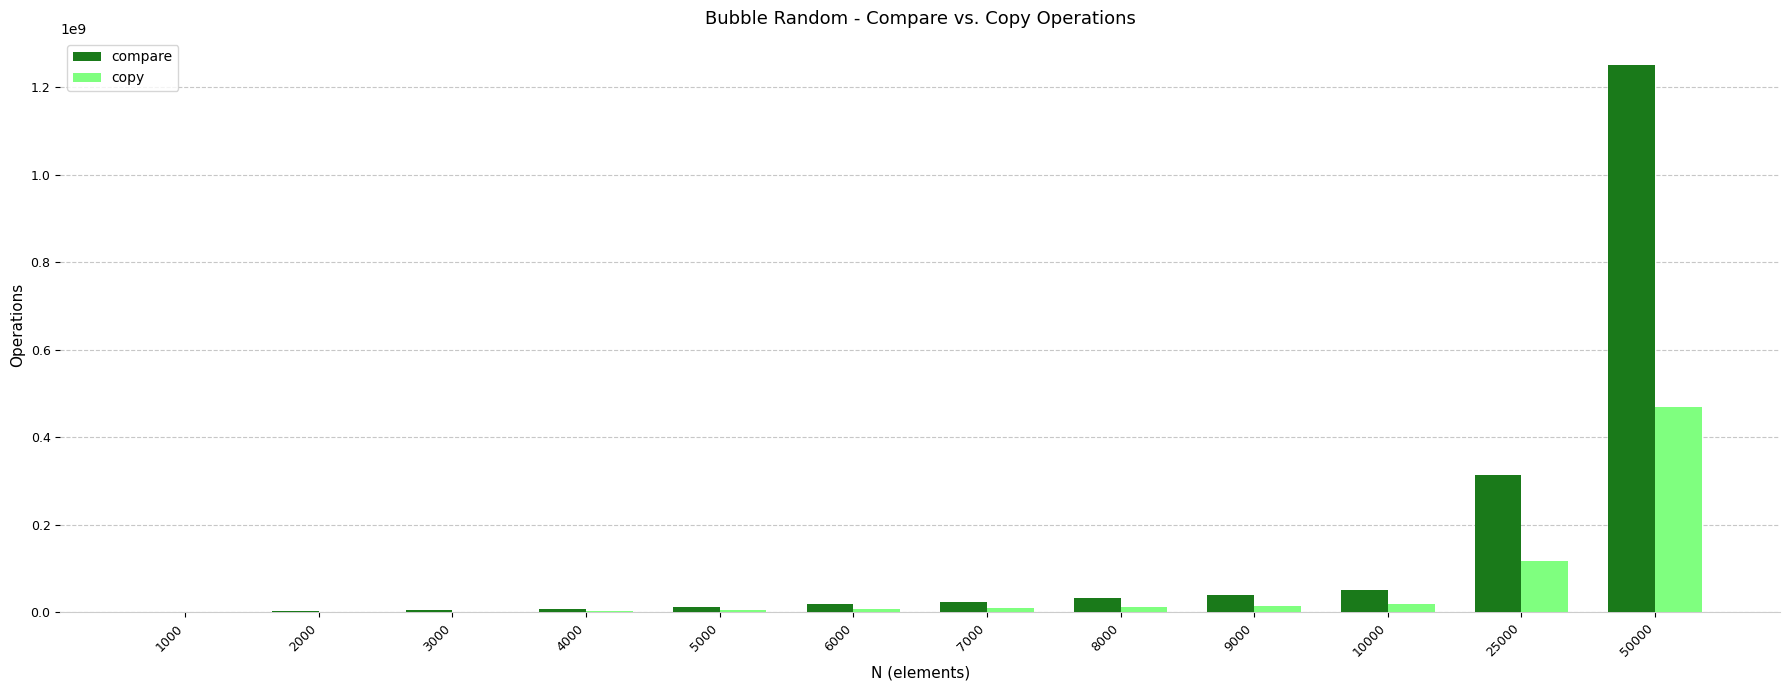

Is the value of copy at 6000 greater than the value of compare at 50000?

No